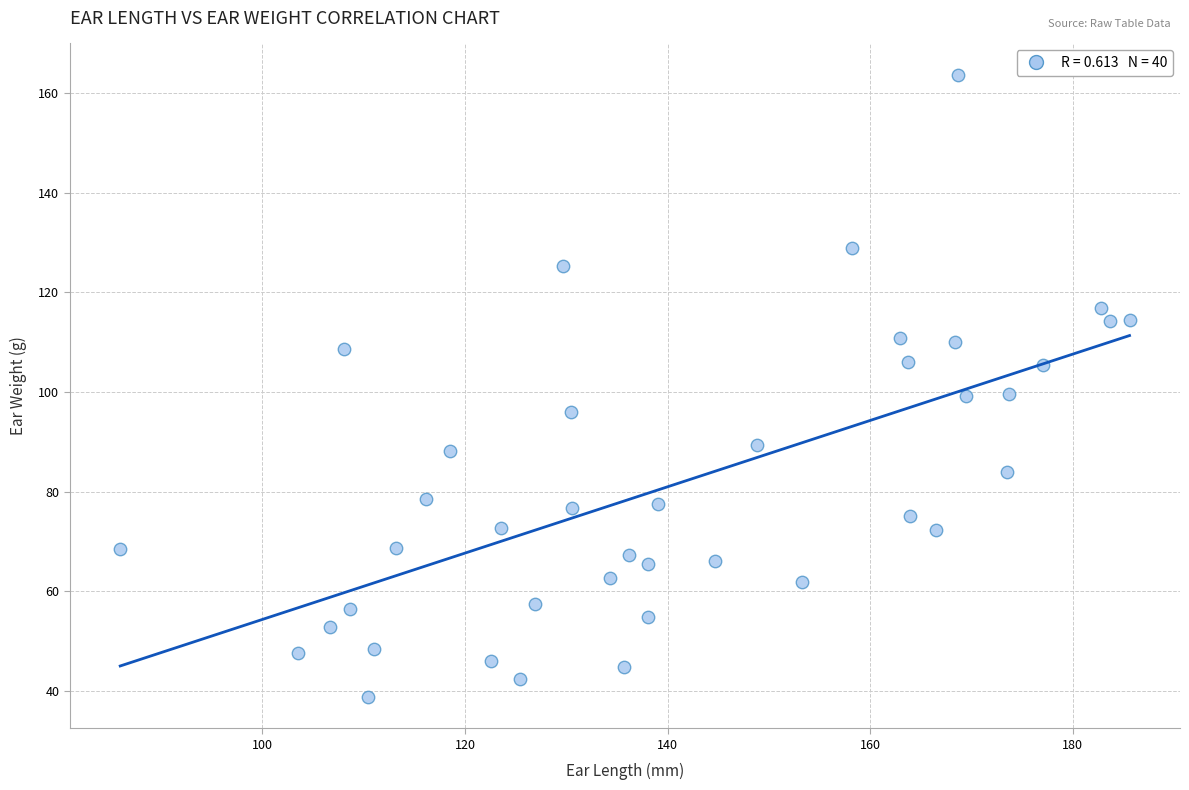

What is the range of X values (max minus min)?

99.6